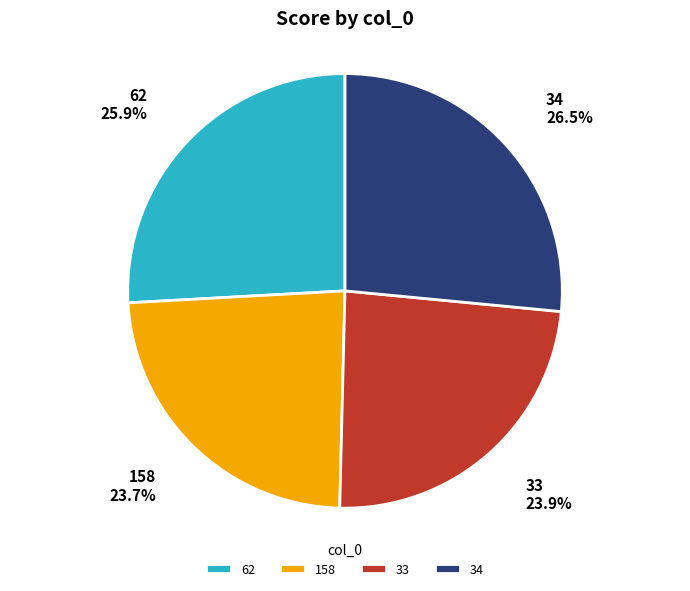

What percentage is NOT represented by 33?

76.1%